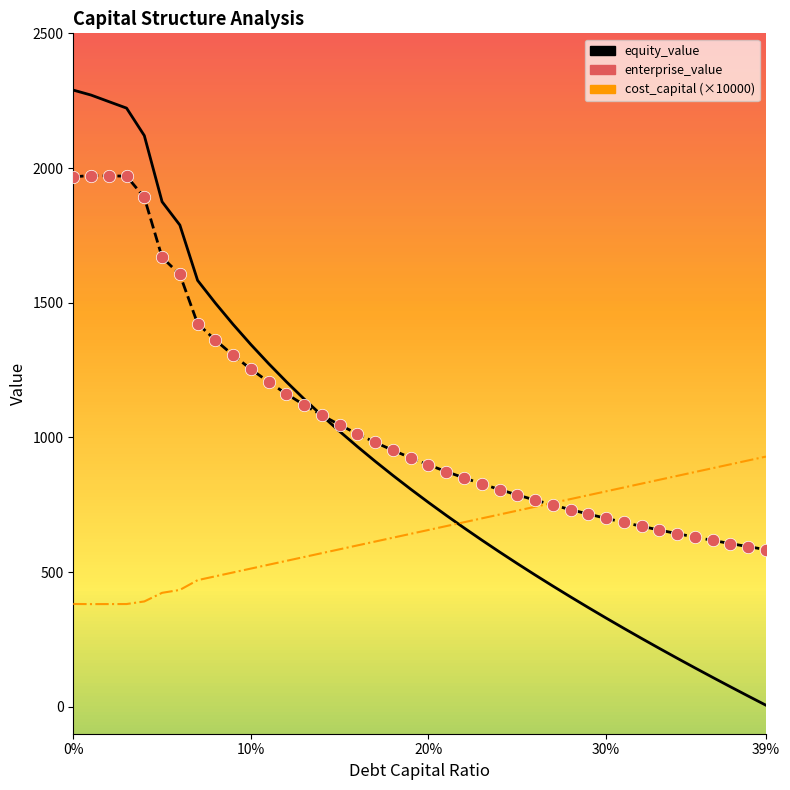

Which series has the largest total across all categories?

enterprise_value